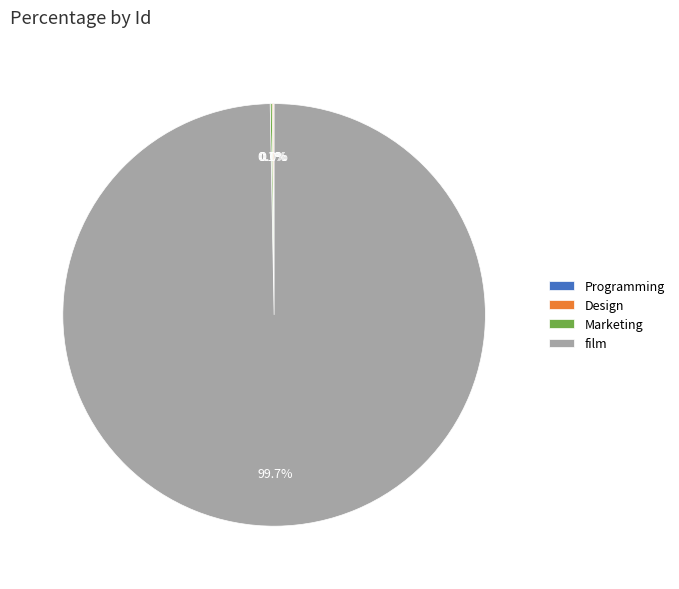

Which category has the biggest portion of the pie?

film